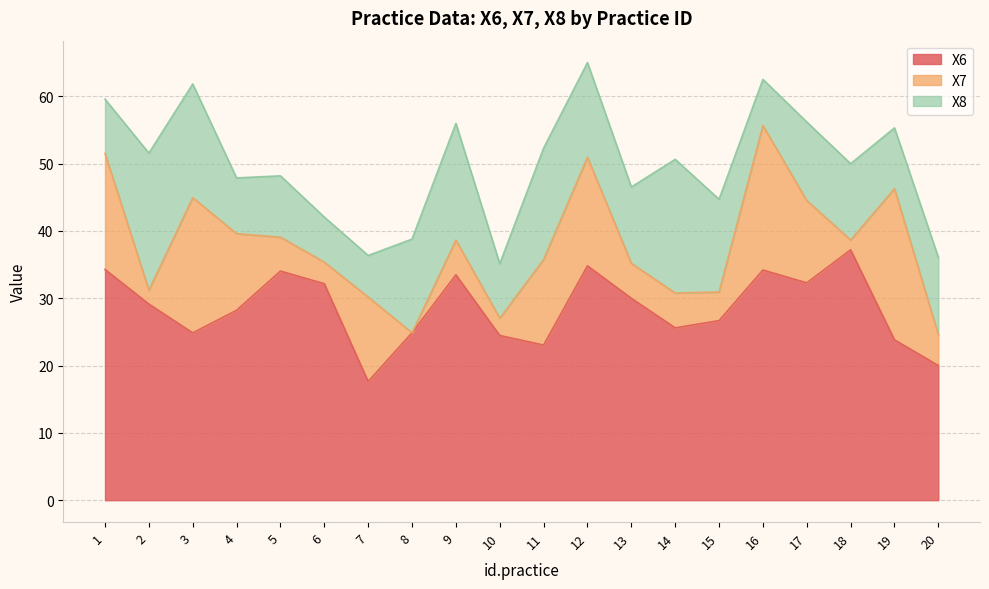

What is the difference between the X7 values at 9 and 15?

0.9